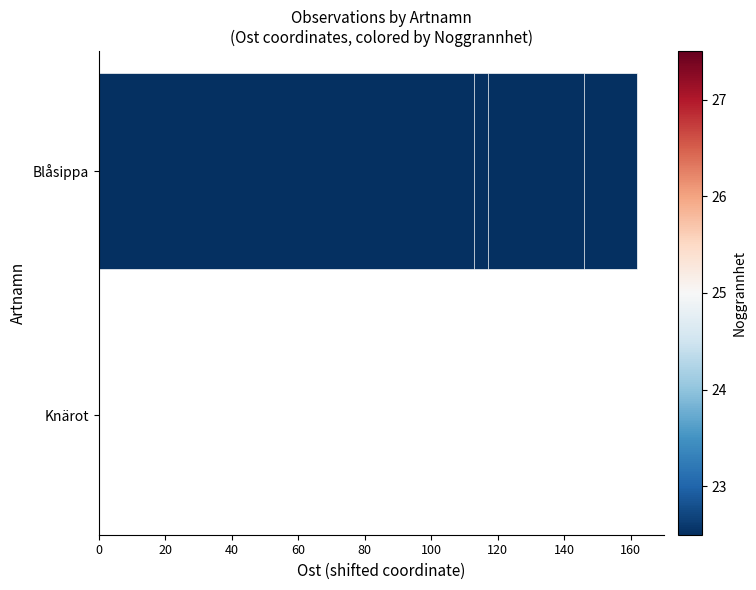

What is the greatest value displayed?

162.0